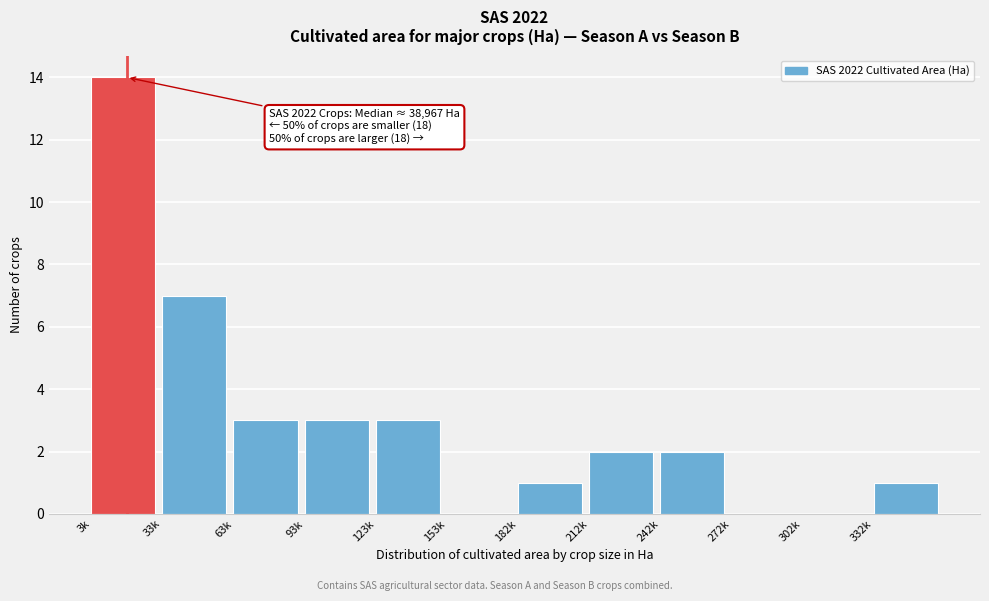

Reading left to right, extract all data points from this chart.

3k=14	33k=7	63k=3	93k=3	123k=3	153k=0	182k=1	212k=2	242k=2	272k=0	302k=0	332k=1